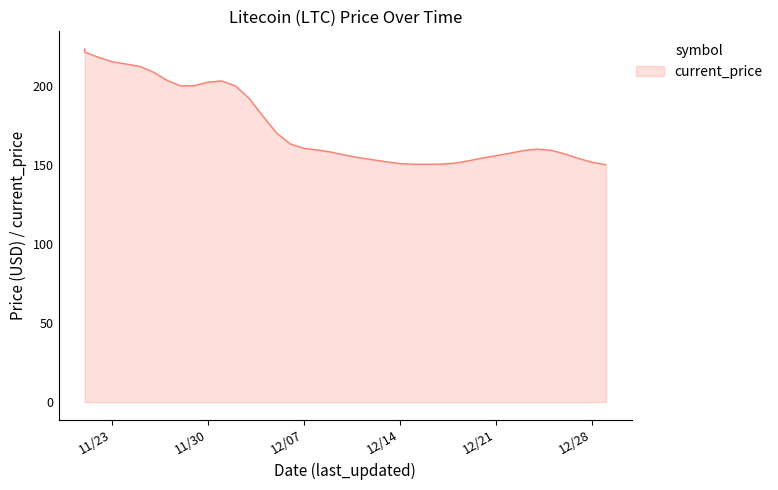

Does the chart display data point markers on the line(s)?

No